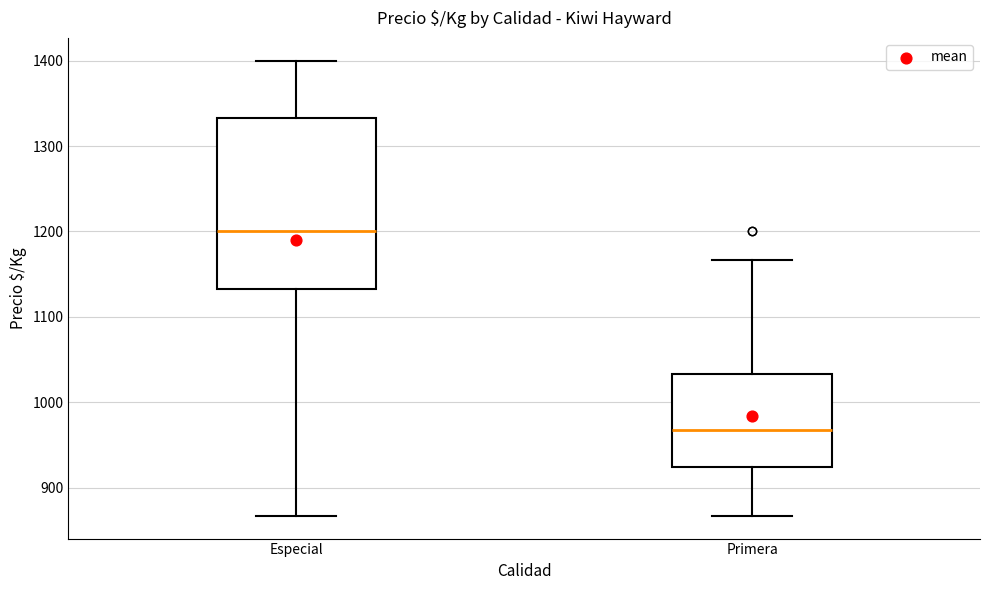

Reading left to right, transcribe this box plot: for each box, give where its median line is, the range the box spans, and where its two whiskers end, as read against the y-axis. The values are not printed on the chart, so give them approximately, as read against the axis.

Especial: median 1200, box 1130 to 1330, whiskers 870 to 1400
Primera: median 970, box 920 to 1030, whiskers 870 to 1170